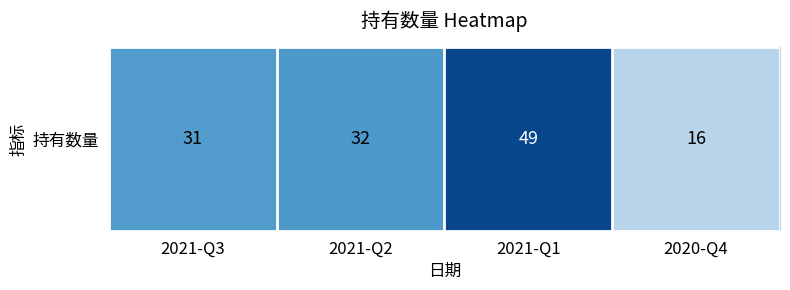

What is the smallest value displayed?

16